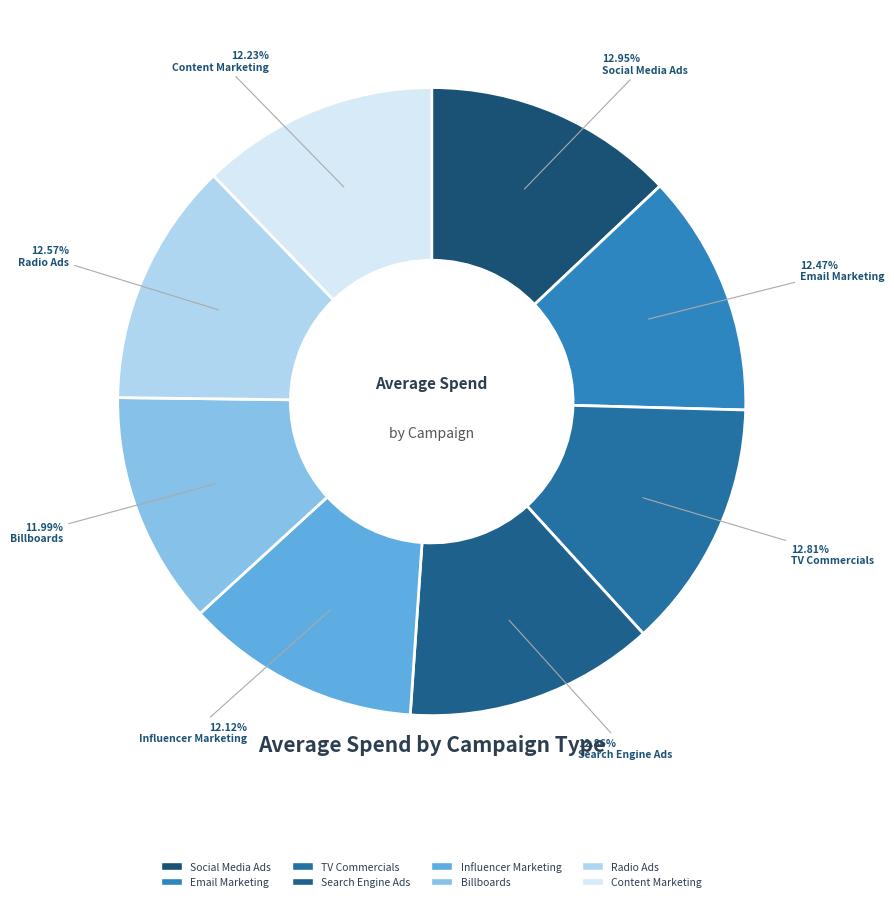

How many slices are in this pie chart?

8